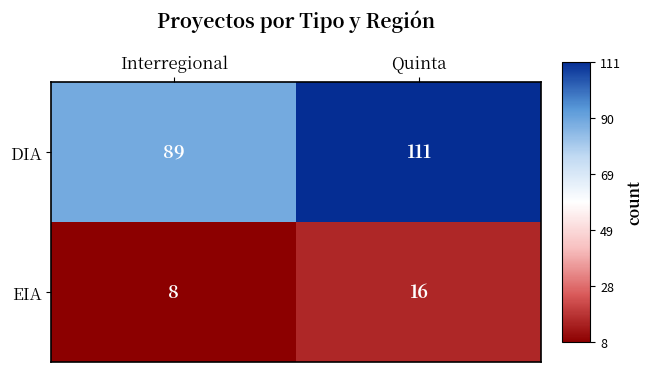

Rank the series by their average value, from highest to lowest.

DIA, EIA